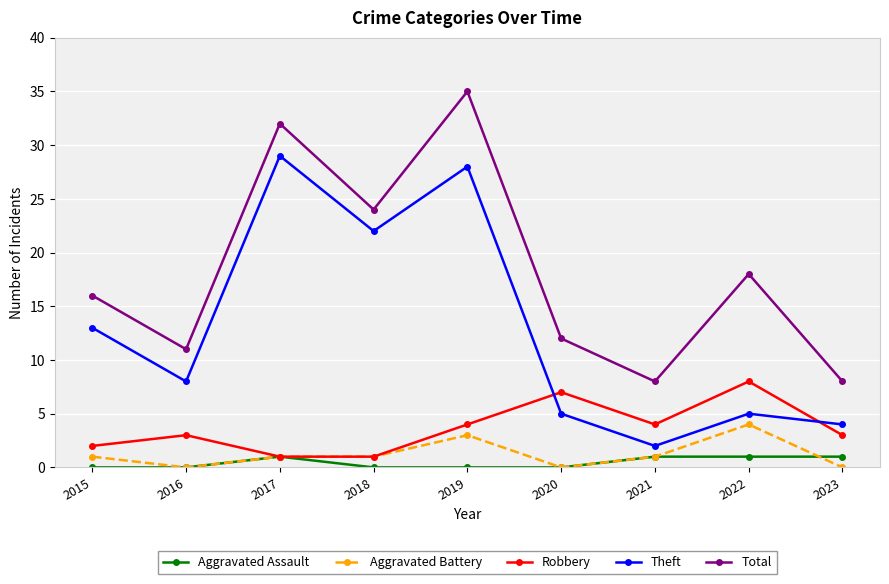

True or false: Theft has more than 1 interior local peaks.

True